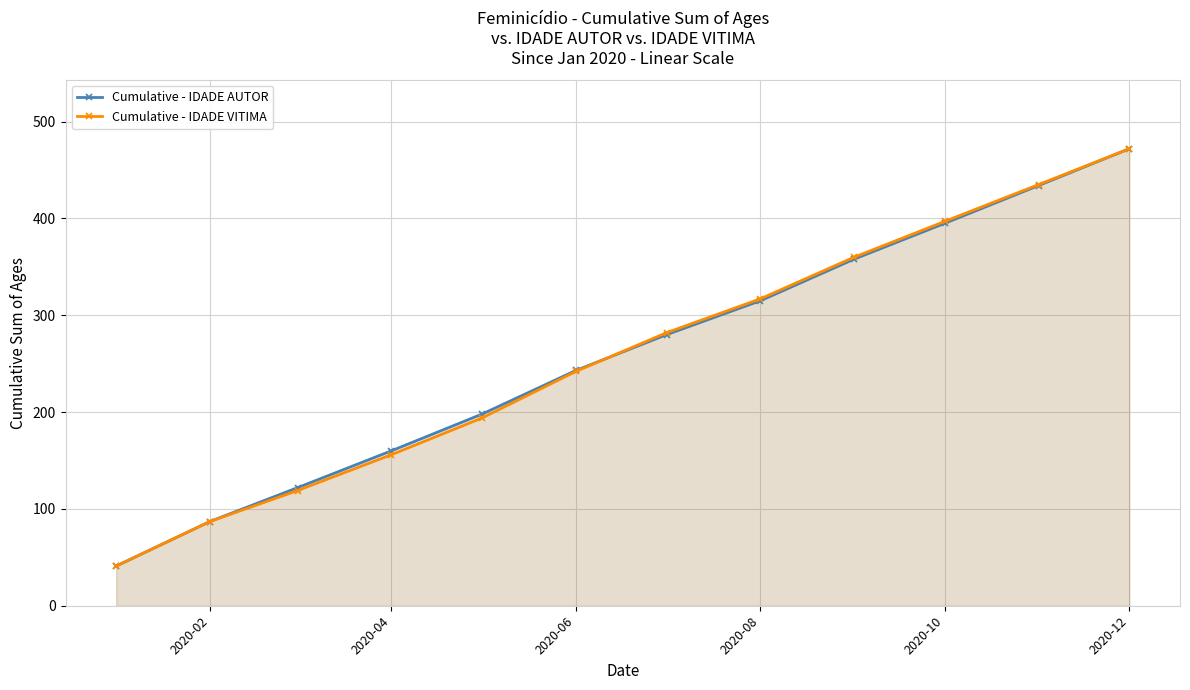

Which label corresponds to the largest value in the chart?

2020-12